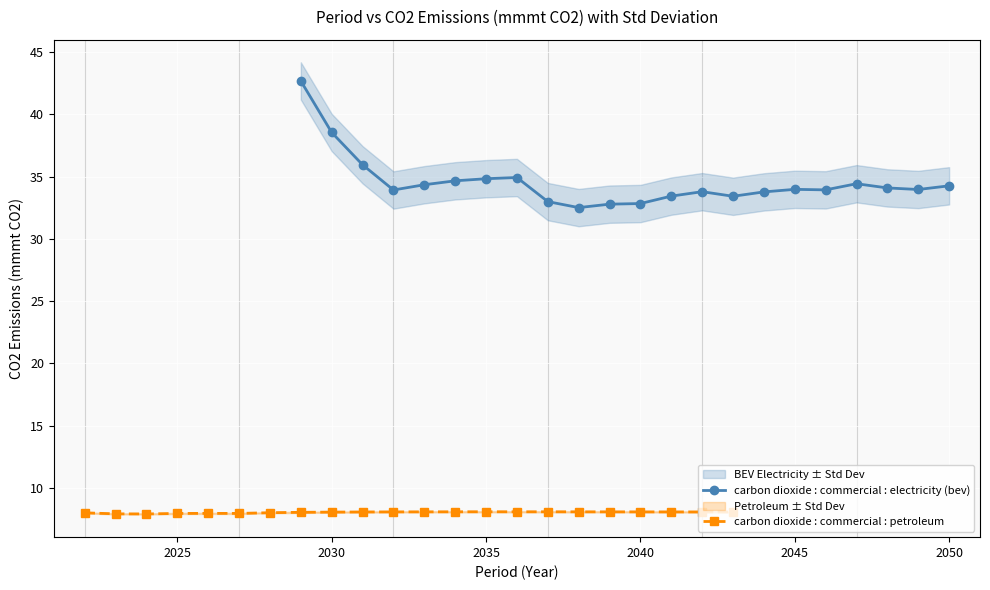

List the series in order of their peak value, highest first.

carbon dioxide : commercial : electricity (bev), carbon dioxide : commercial : petroleum